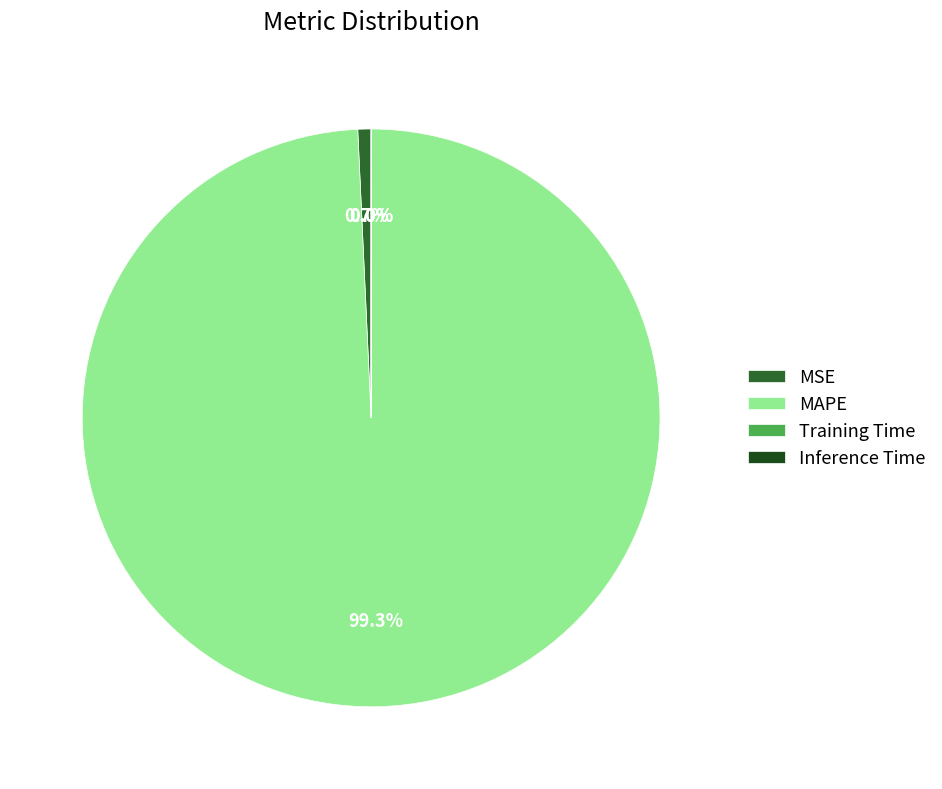

True or false: MAPE accounts for 99% of the total.

True